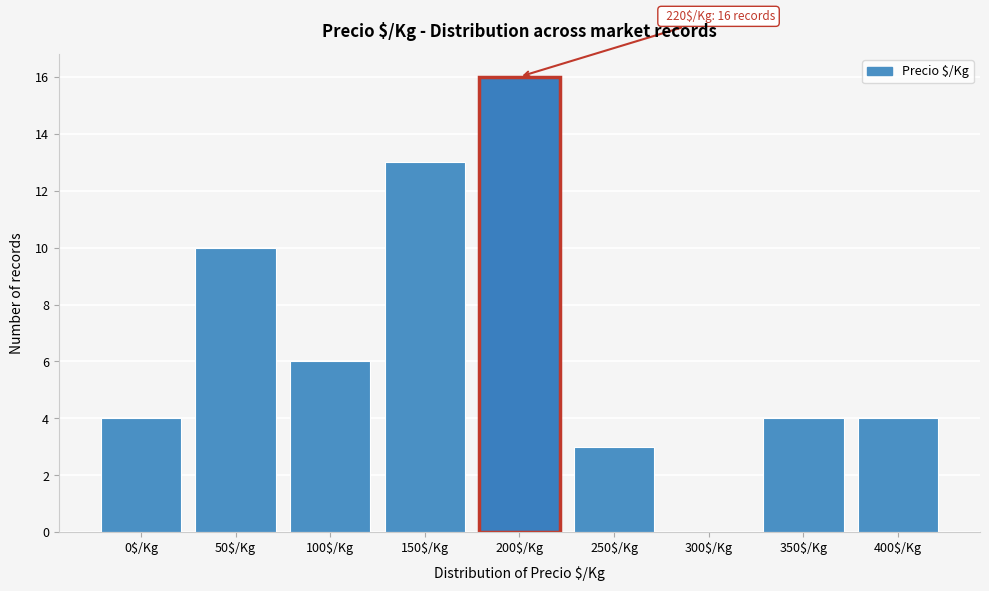

Is it true that the value at 50$/Kg is 10?

True